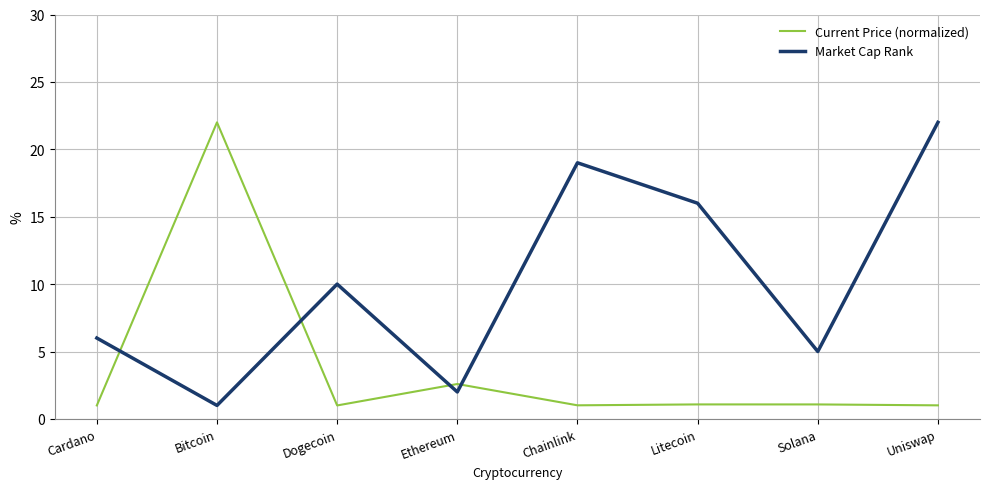

List the series in order of their overall mean, lowest first.

Current Price (normalized), Market Cap Rank